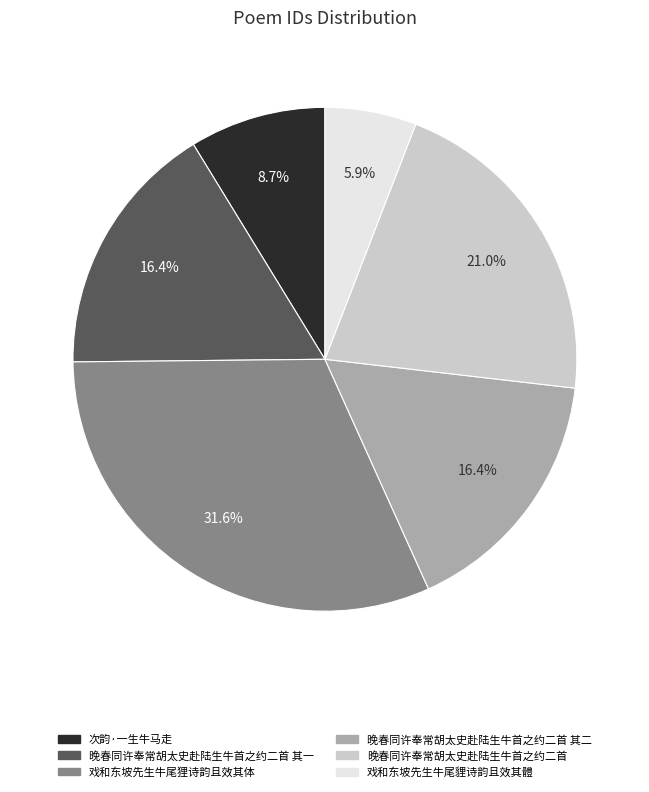

Which has a higher value, 晚春同许奉常胡太史赴陆生牛首之约二首 其二 or 戏和东坡先生牛尾狸诗韵且效其体?

戏和东坡先生牛尾狸诗韵且效其体